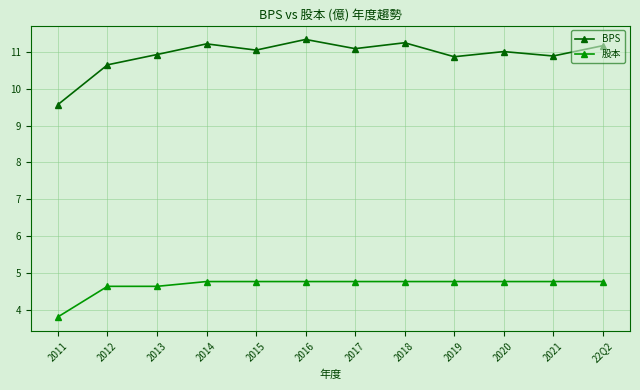

What is the label of the 4th point from the right?

2019